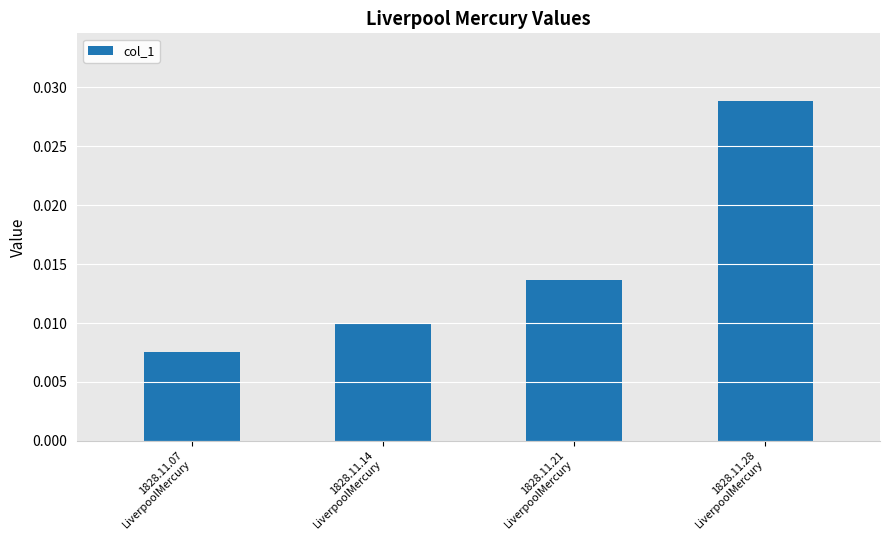

What is the label of the 2nd bar from the left?

1828.11.14
LiverpoolMercury